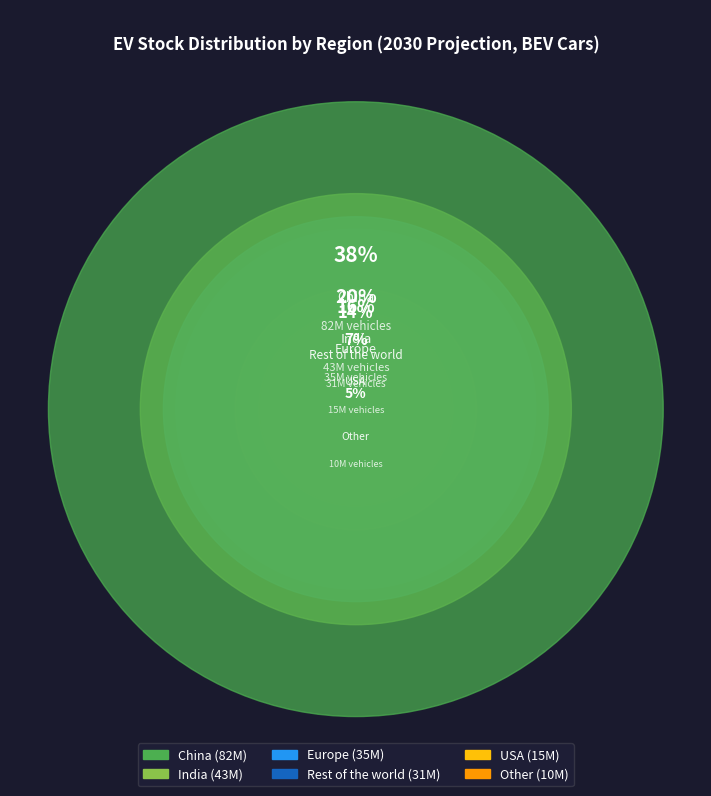

Approximately how many times larger is the value at China compared to Other?

8.2